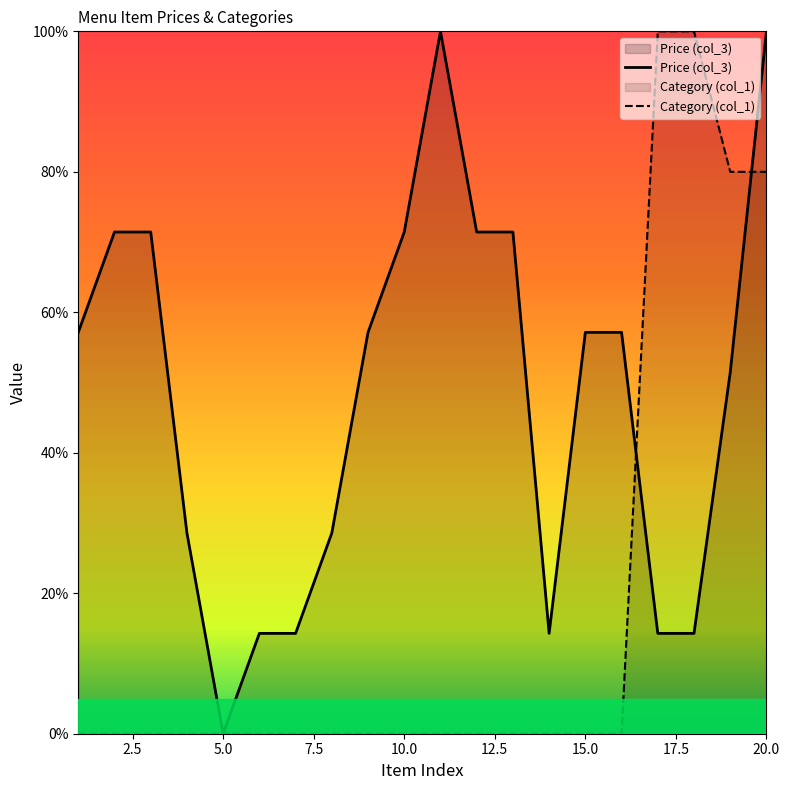

Which series has the largest total across all categories?

Price (col_3)